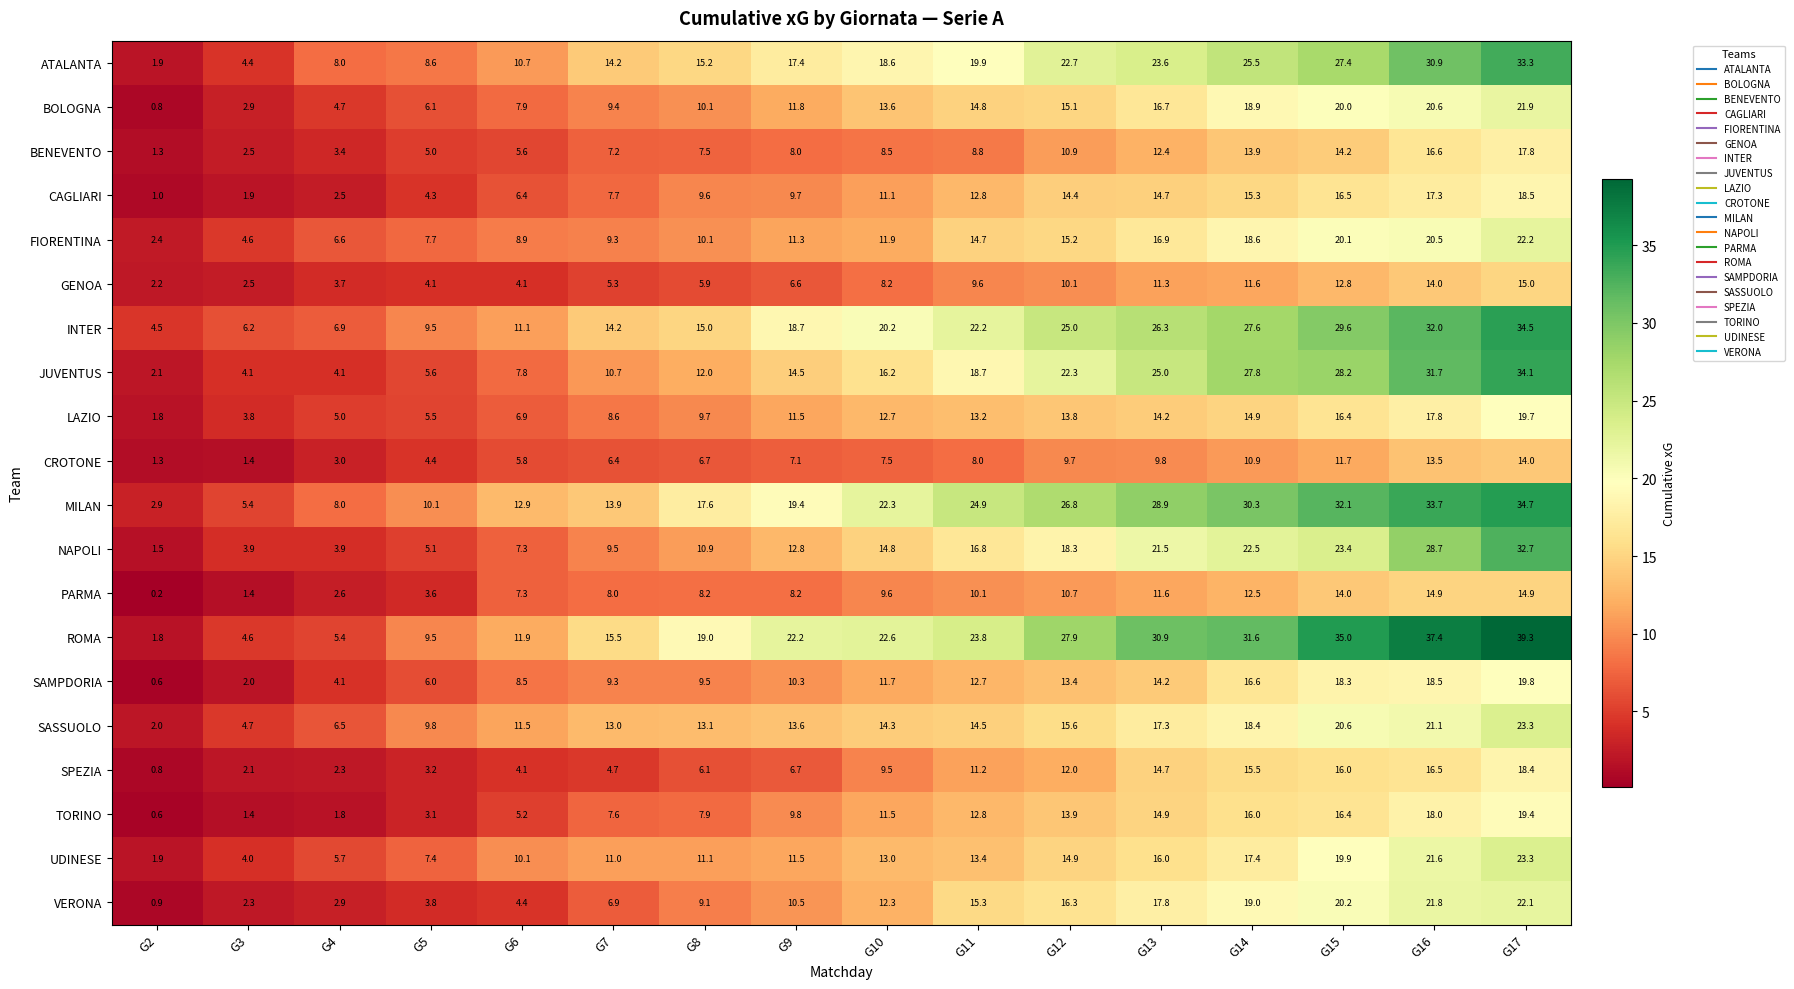

Between G6 and G9, which series saw the biggest shift?

ROMA